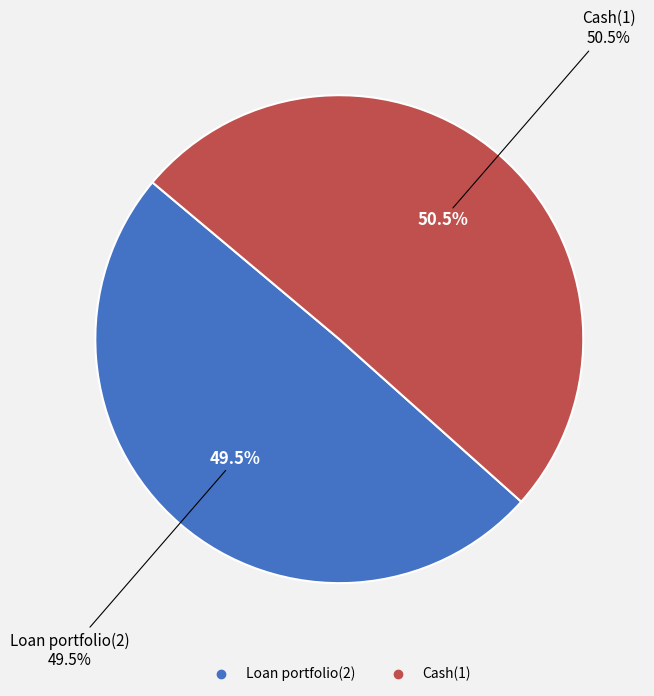

To the nearest percent, what portion does Cash(1) represent?

50%